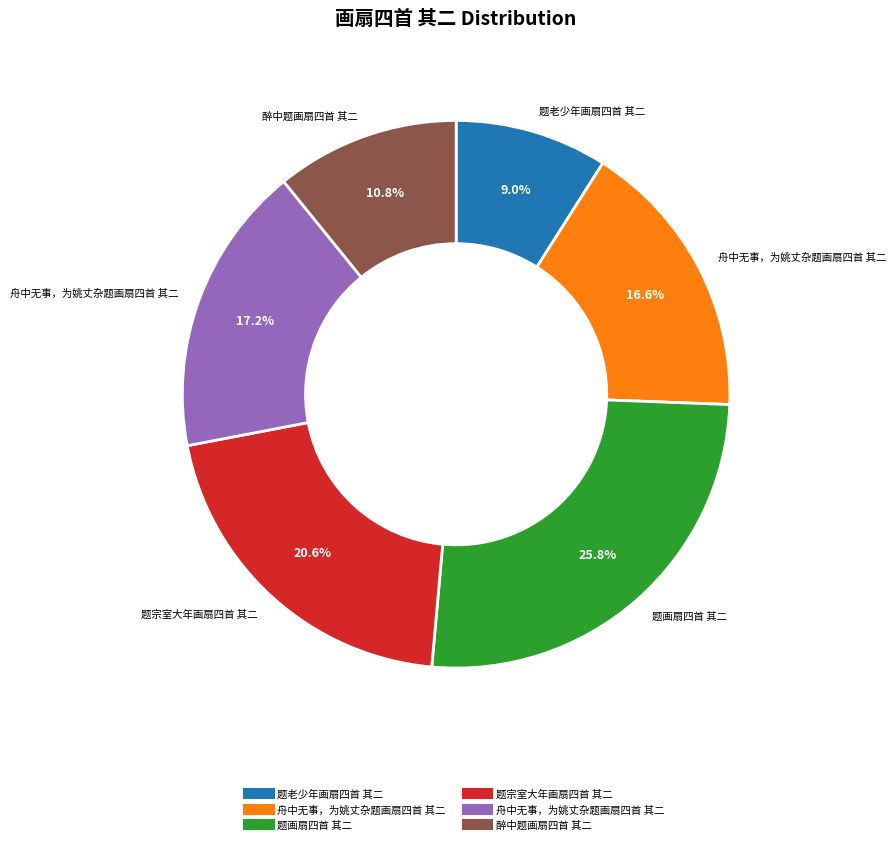

Is there a majority slice in this chart?

No